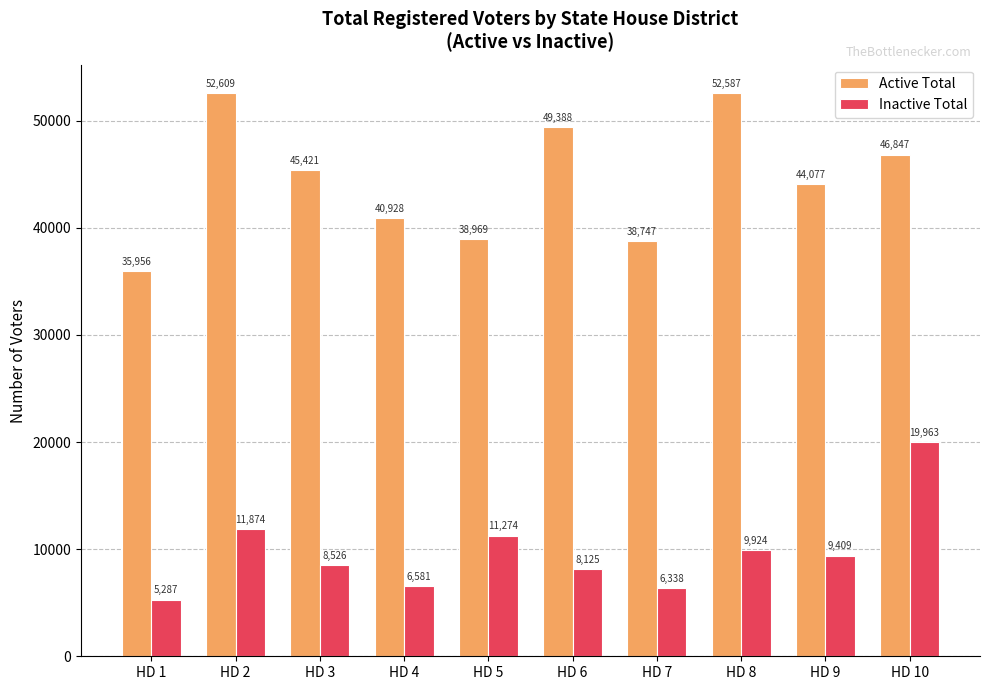

Rank the series by their average value, from highest to lowest.

Active Total, Inactive Total